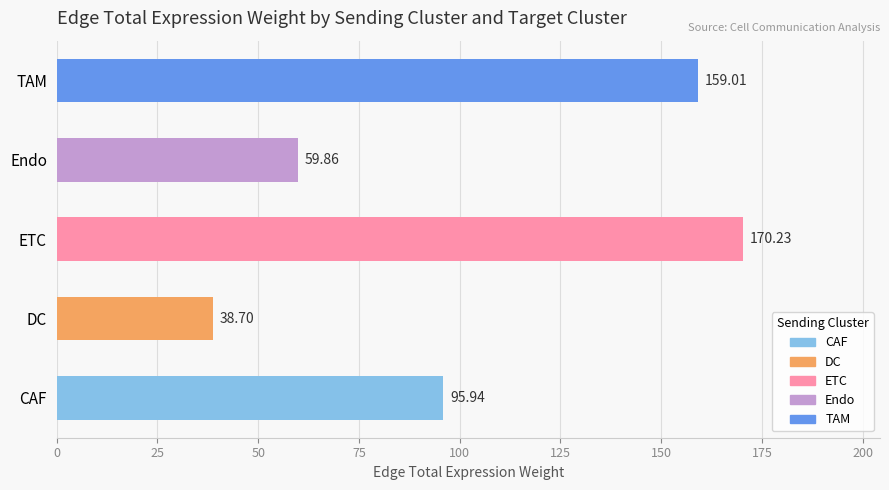

Rank the categories by value from highest to lowest.

ETC, TAM, CAF, Endo, DC